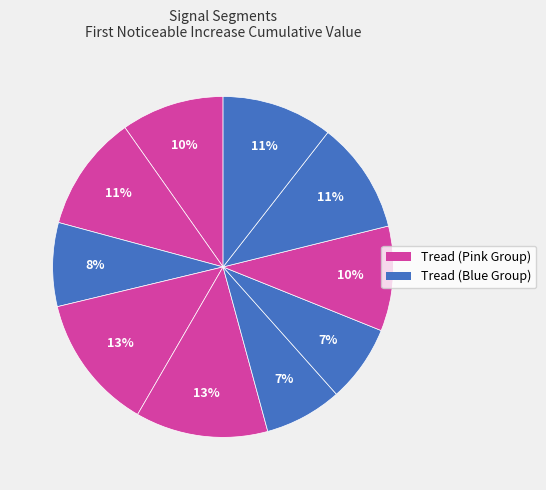

Which slice is the smallest?

signal segment 7